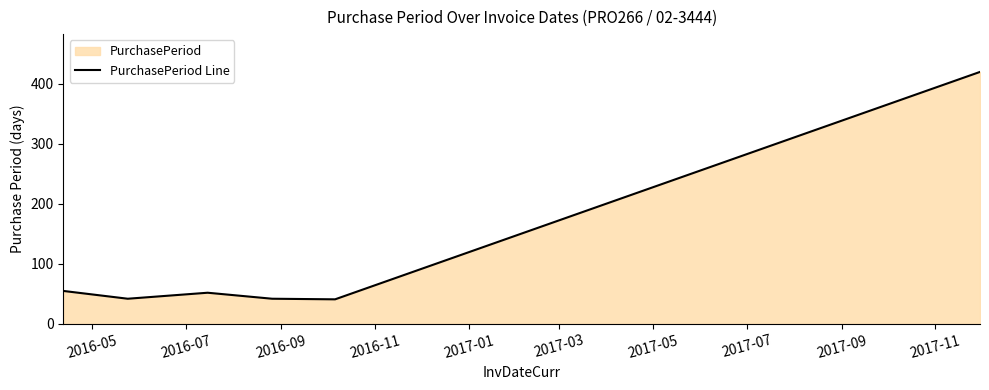

What is the smallest value displayed?

41